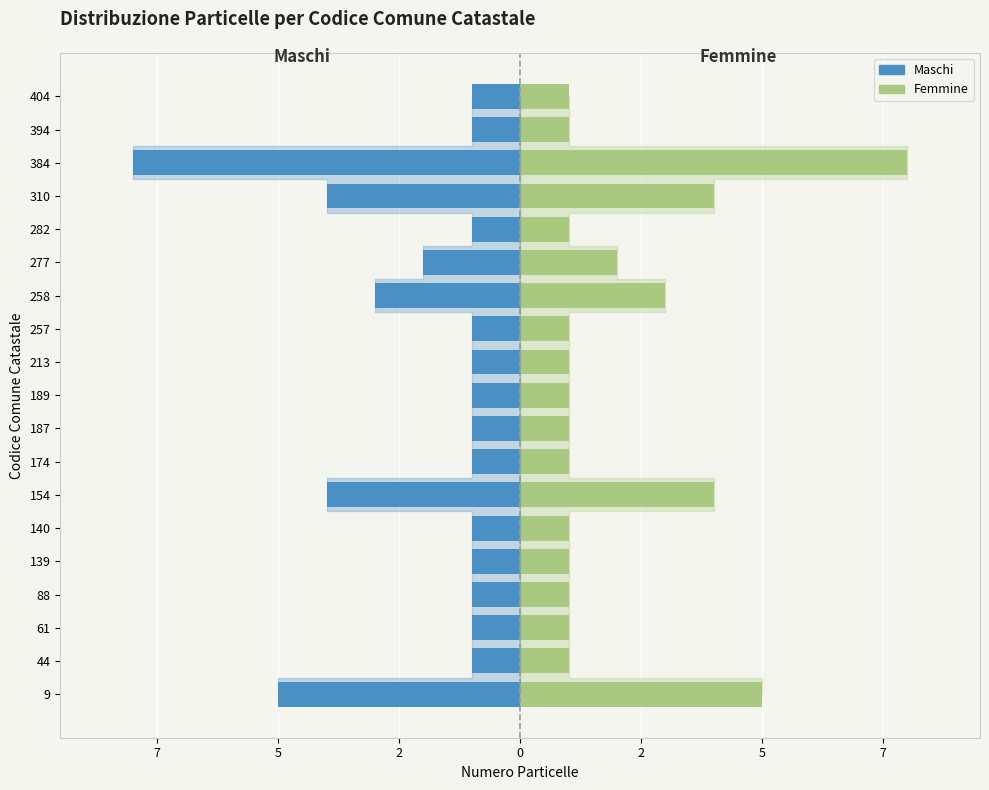

What is the average value of the Femmine series?

2